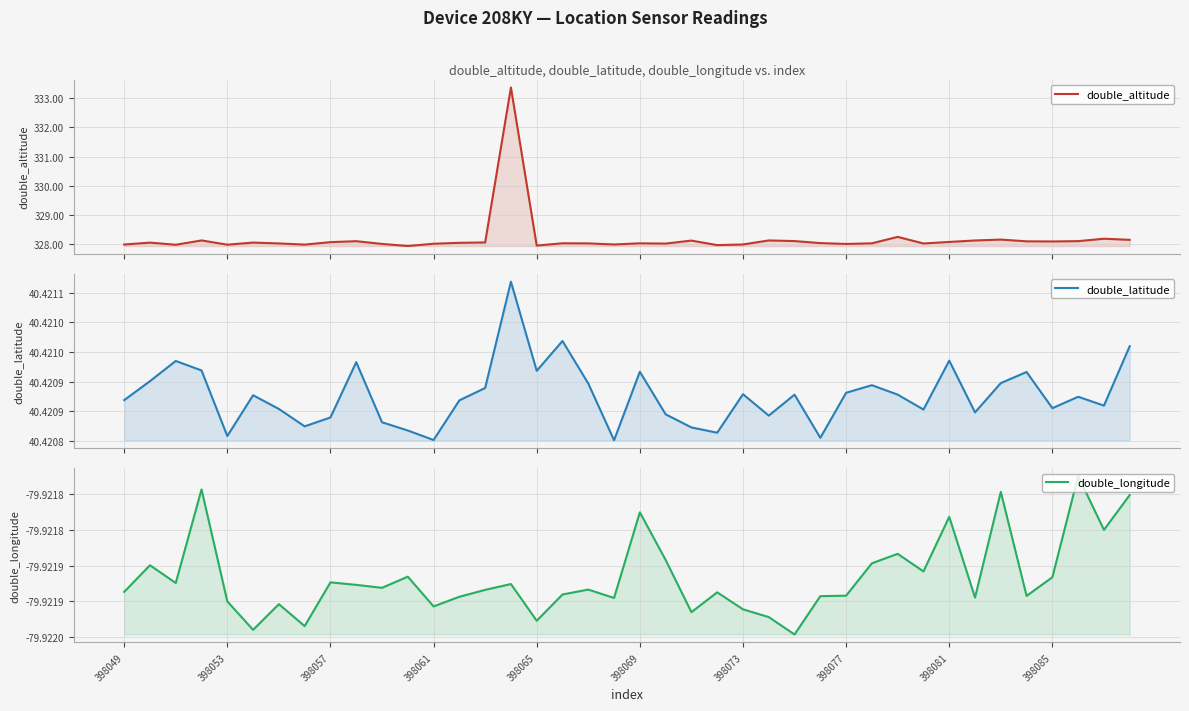

How many distinct data groups are displayed?

3